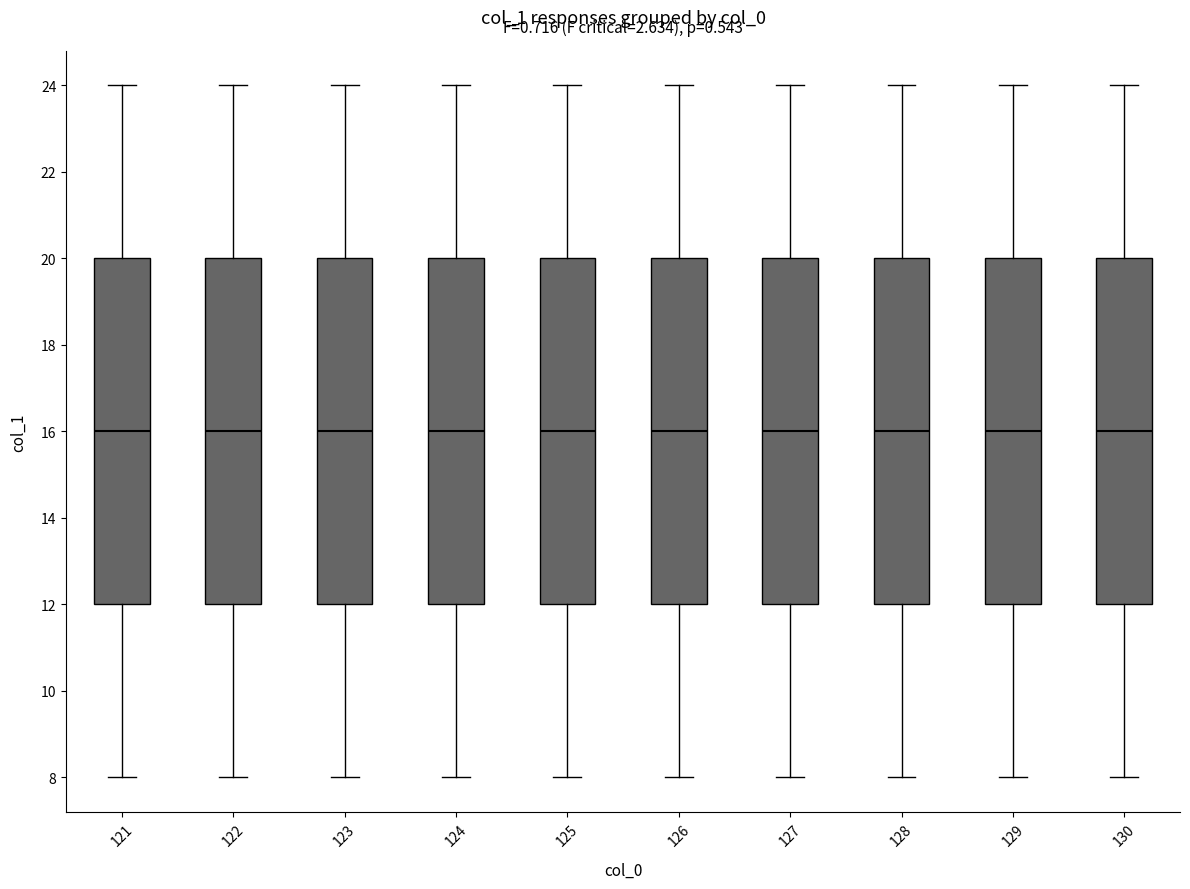

Where does the upper whisker of the box at x = 129 end on the y-axis? The values are not printed on the chart, so give them approximately, as read against the axis.

24